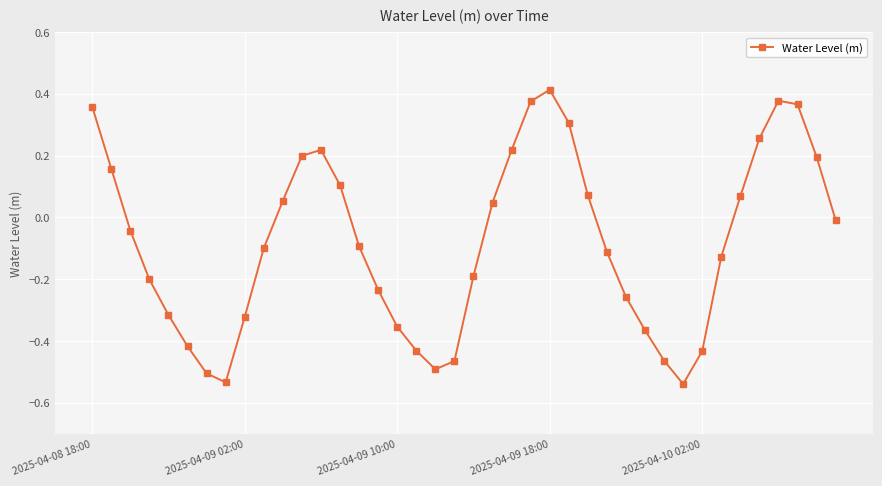

How many interior local peaks (higher than both neighbors) does the data have?

3